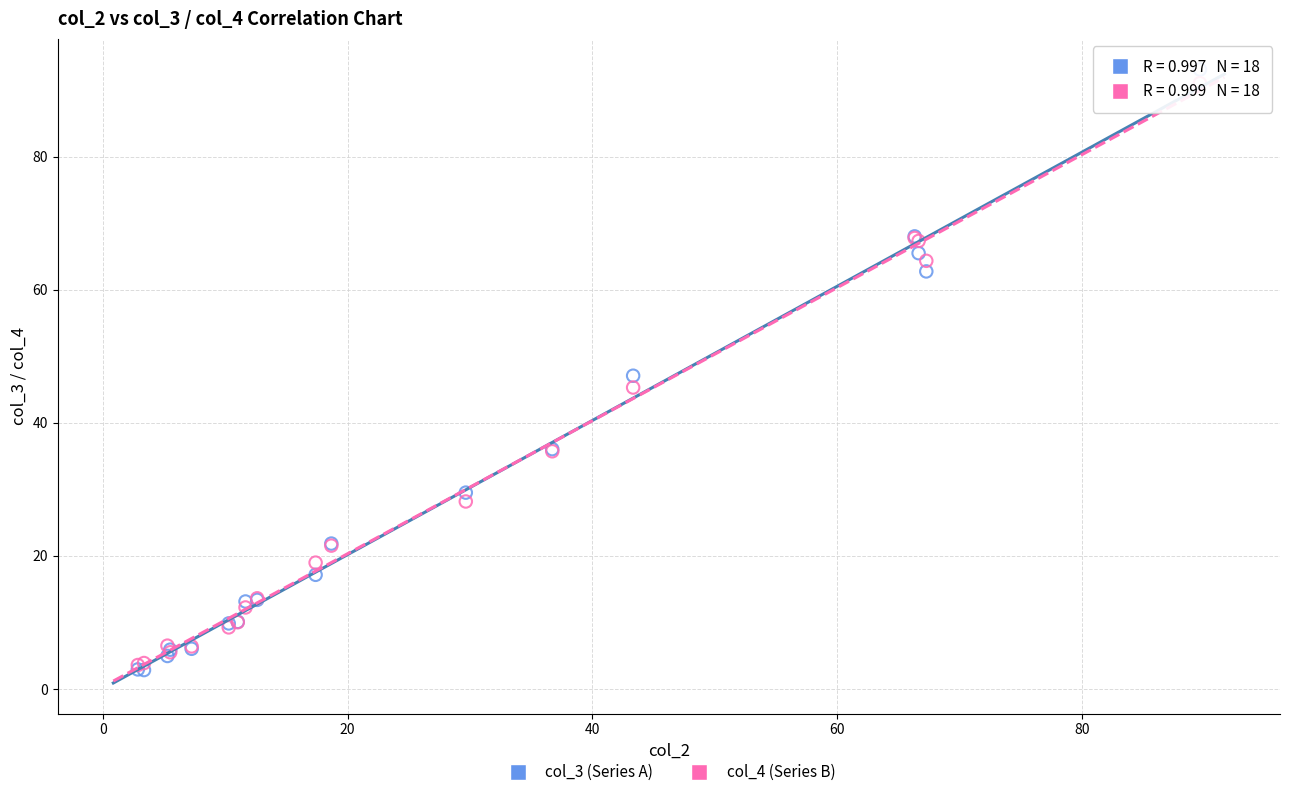

Which series reaches the maximum Y coordinate?

col_3 (Series A)